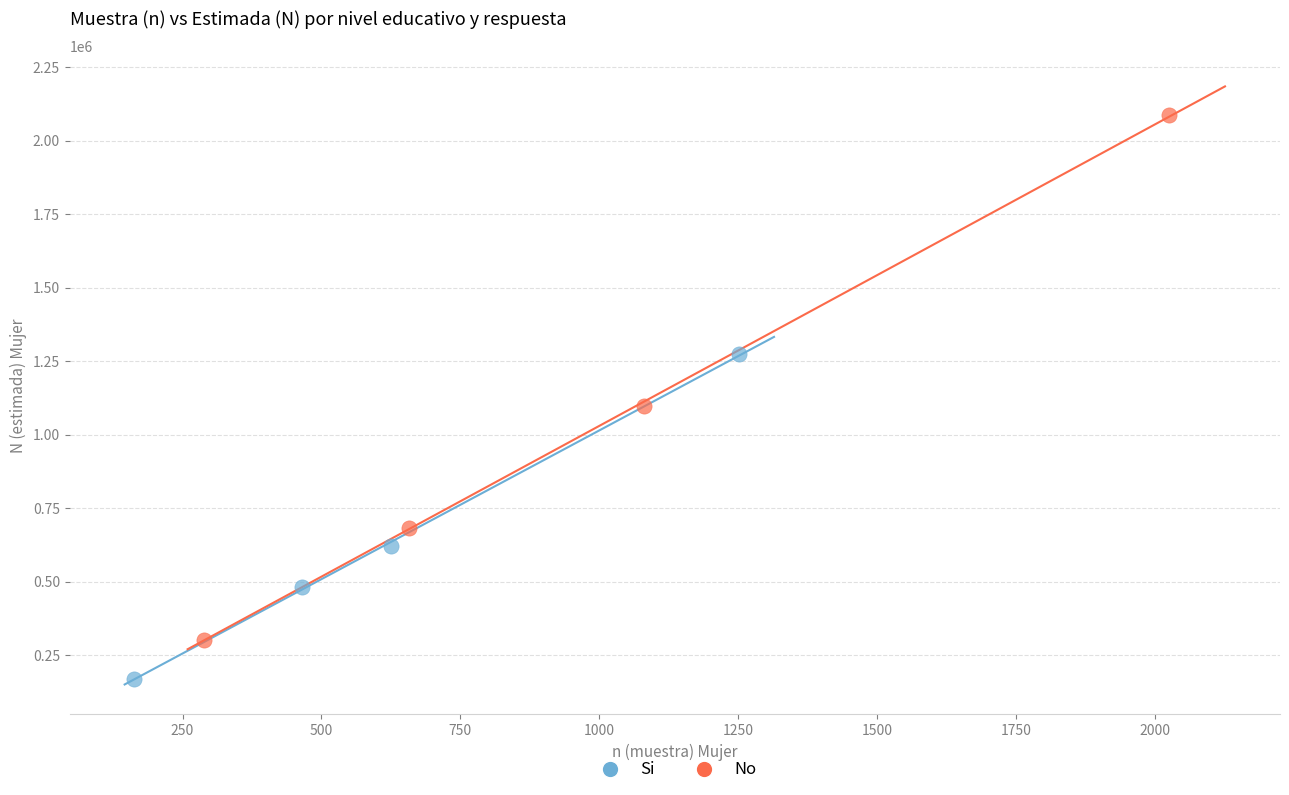

Which series contains the lowest Y value?

Si